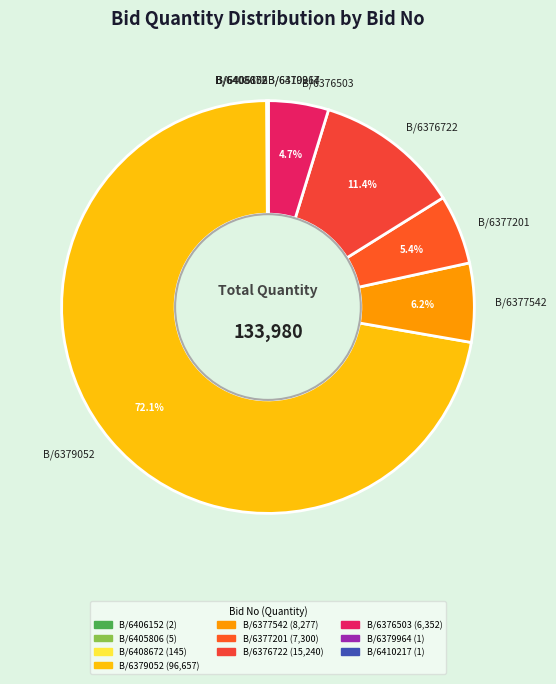

Is the sum of B/6377201 and B/6376503 greater than half?

No